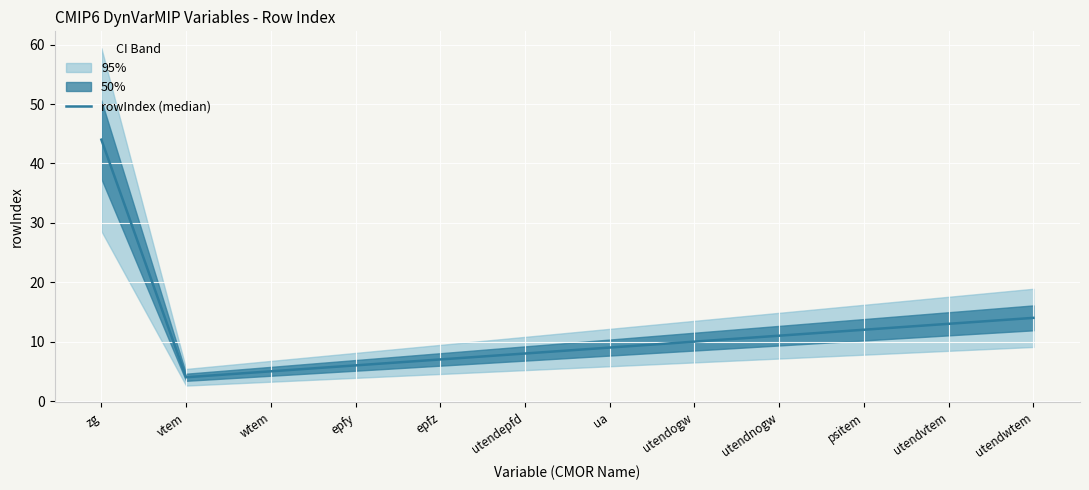

What is the minimum value shown in the chart?

4